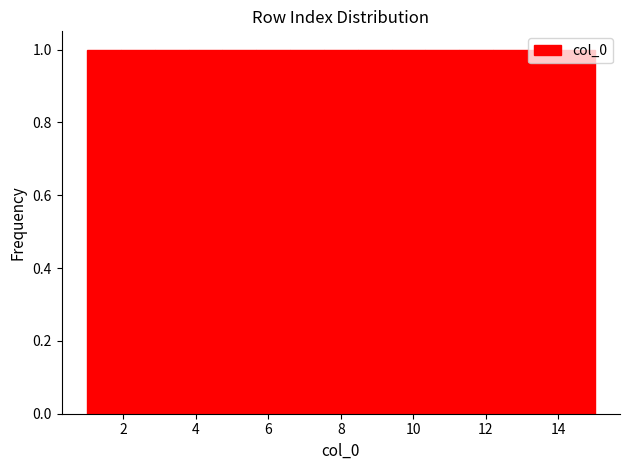

What is the height of the bar covering 11.2 to 12.2 on the x-axis? Neither the bar edges nor the heights are printed on the chart, so give them approximately, as read against the axes.

1